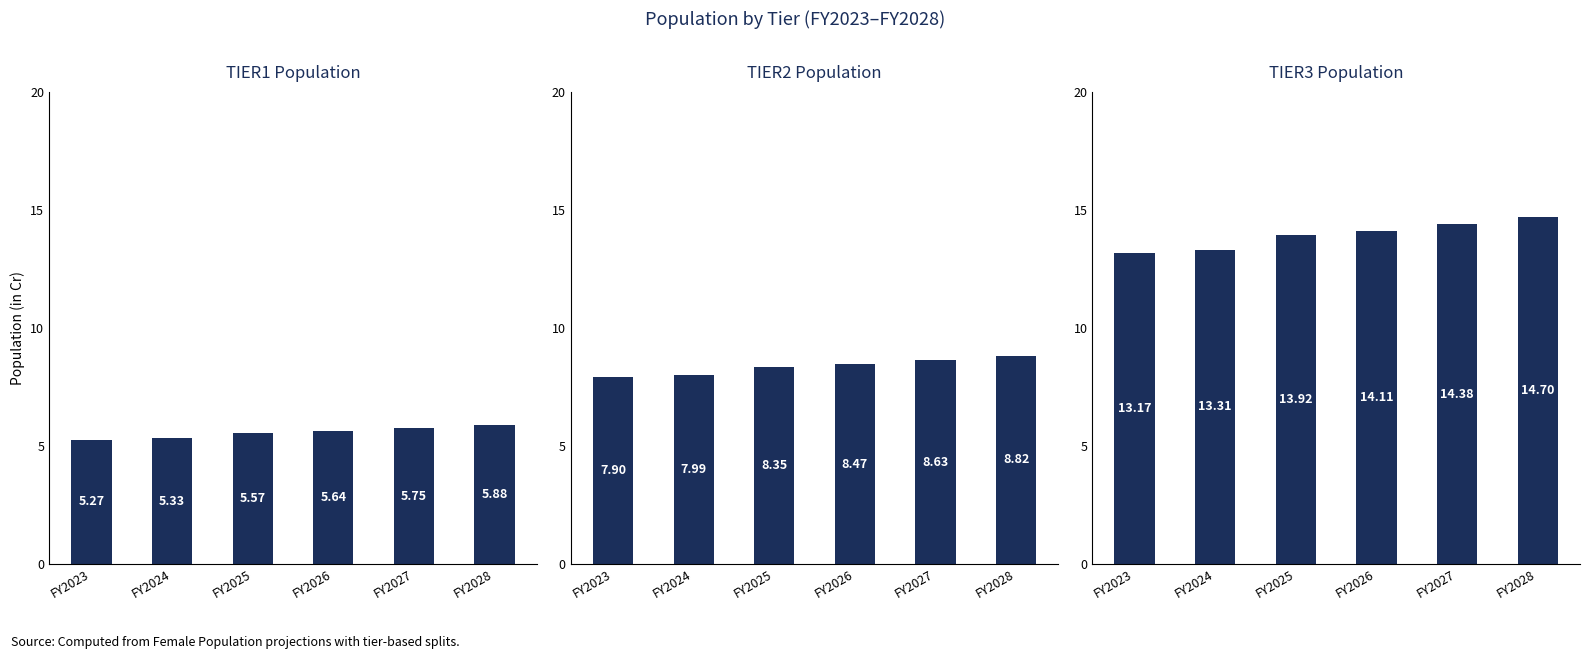

What is the total value across all series at FY2023?

26.3